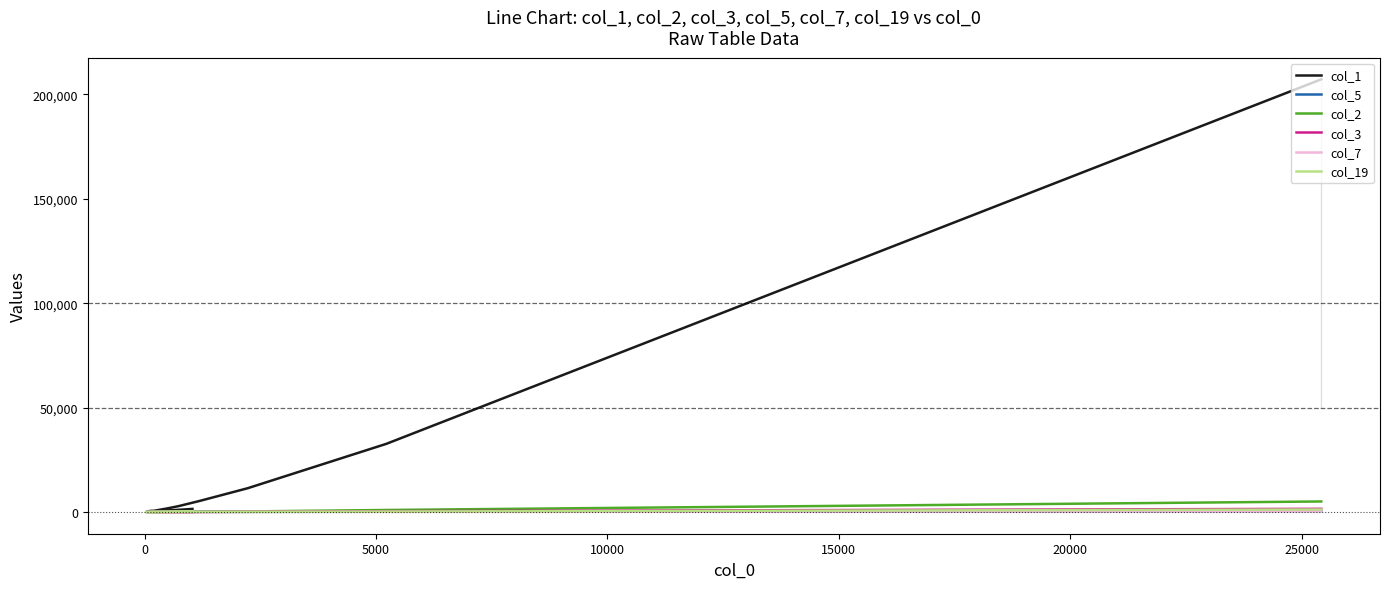

How many lines are shown in the chart?

6